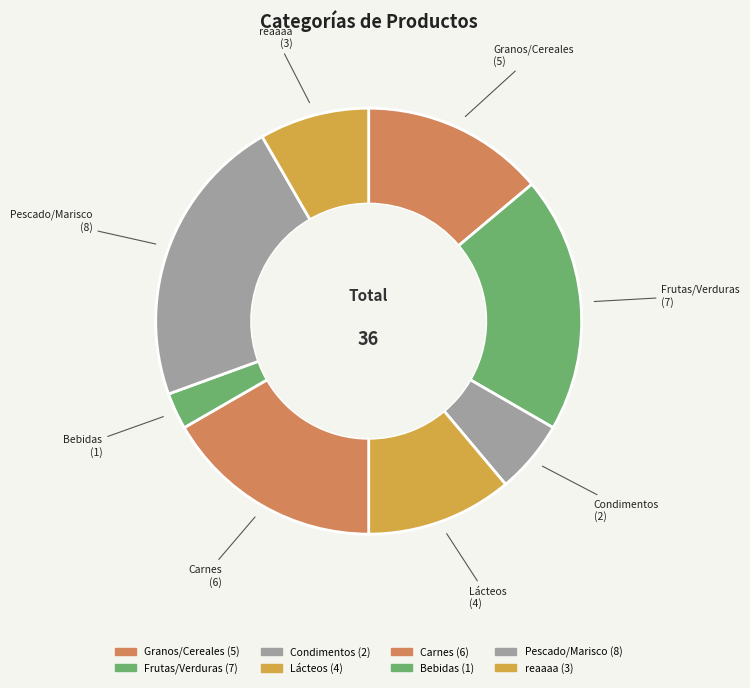

Is Lácteos the majority of the pie?

No